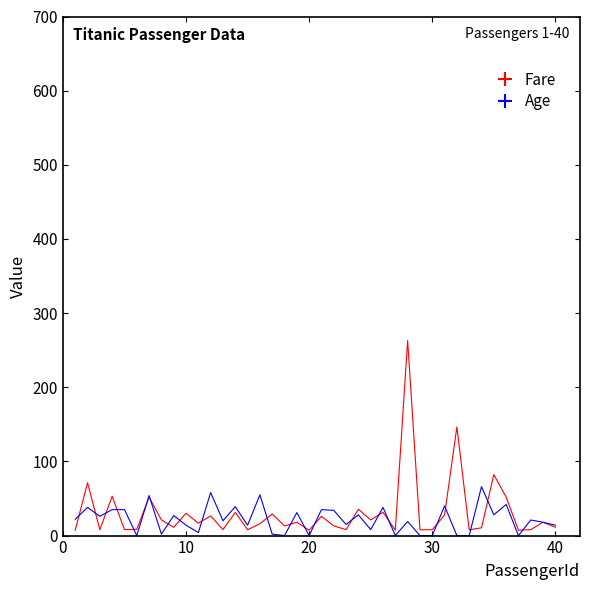

Rank the series by their maximum value, from lowest to highest.

Age, Fare